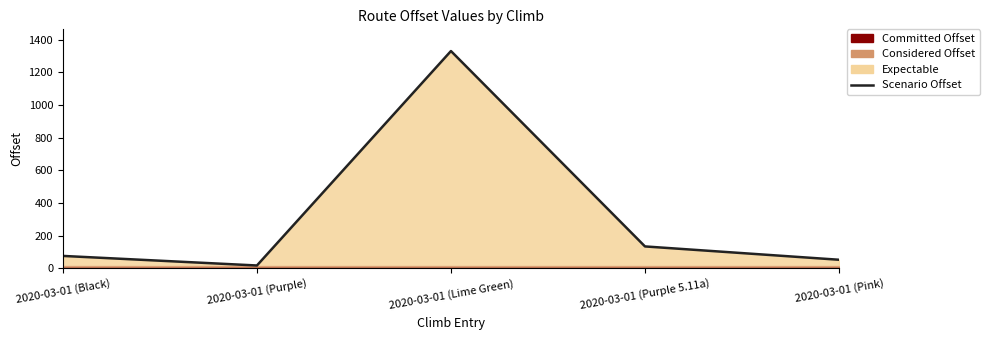

What is the greatest value displayed?

1330.9